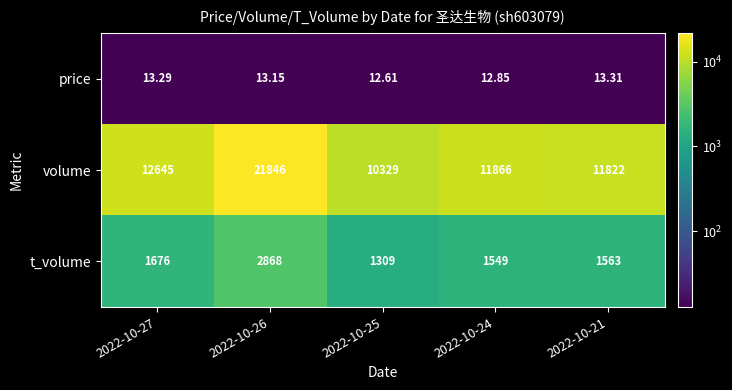

At 2022-10-27, list the series in order from smallest to largest.

price, t_volume, volume